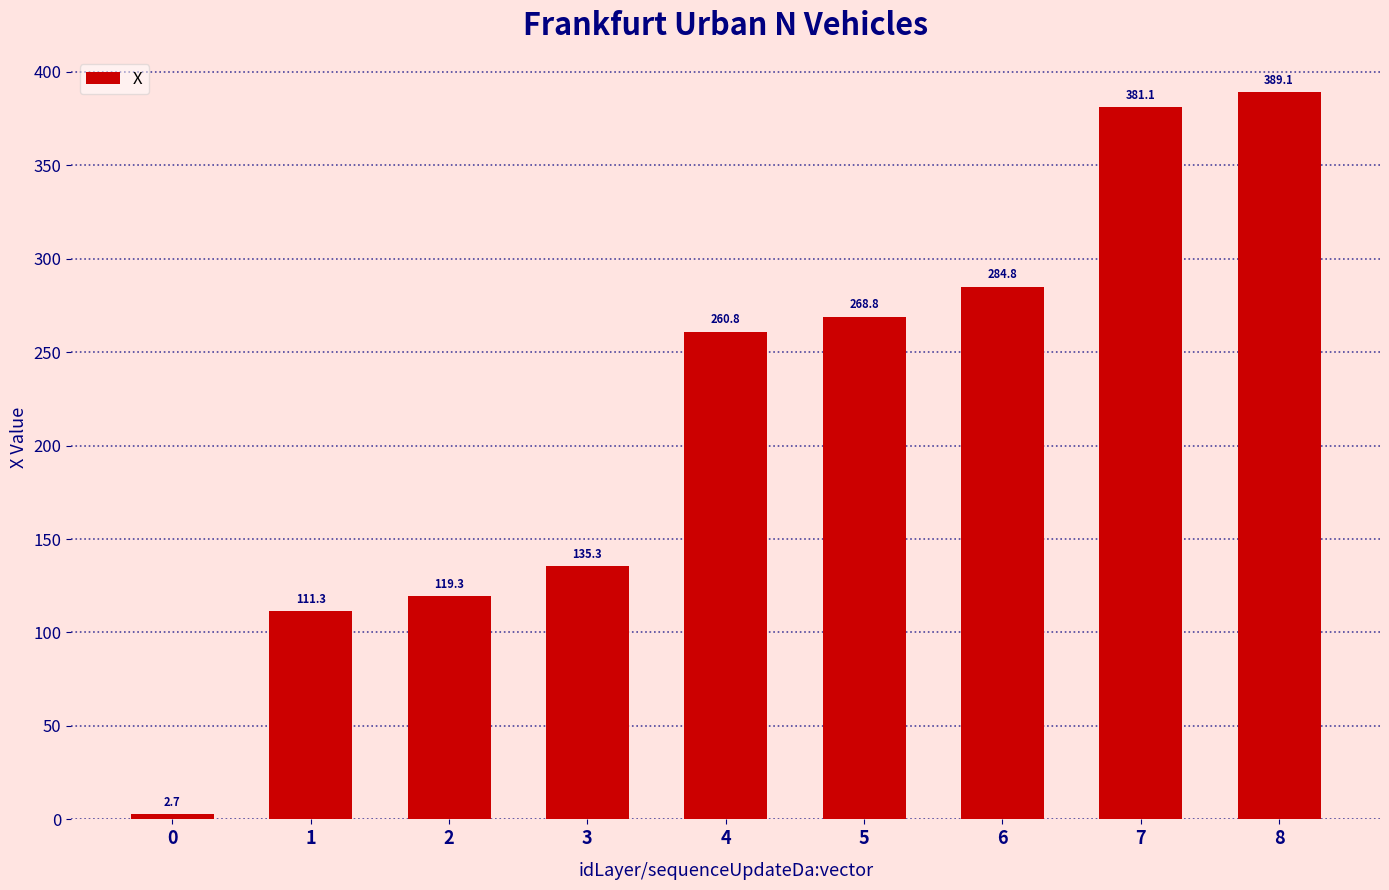

What is the value of the 4th bar from the left?

135.3